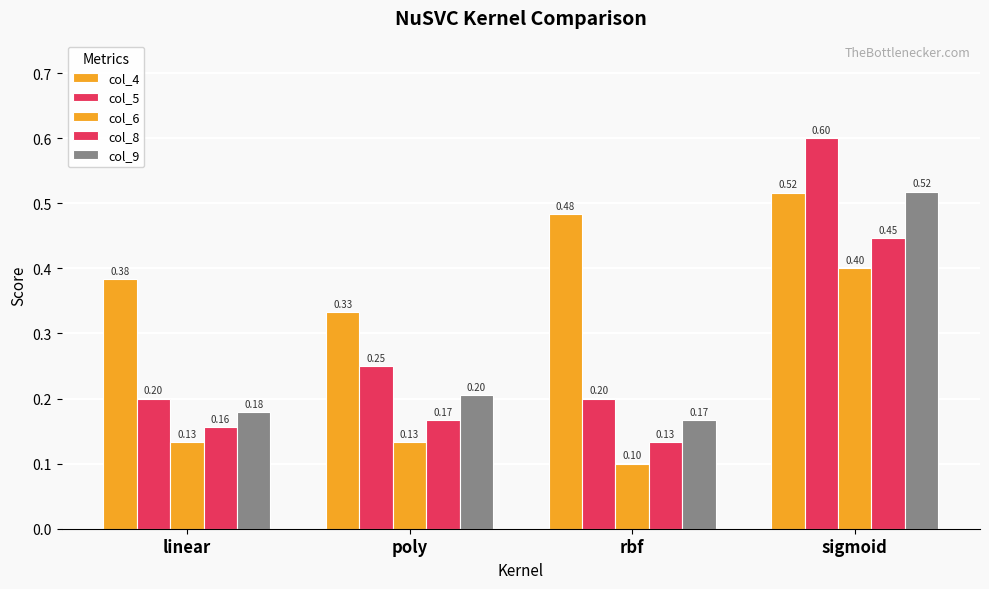

What is the average value of the col_5 series?

0.3